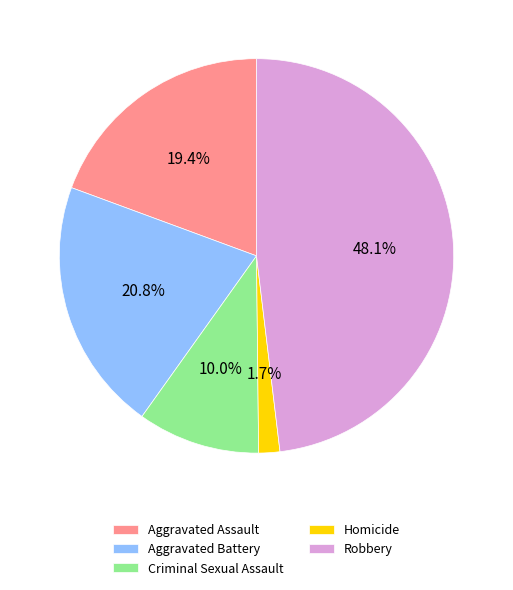

Rank the categories by value from lowest to highest.

Homicide, Criminal Sexual Assault, Aggravated Assault, Aggravated Battery, Robbery